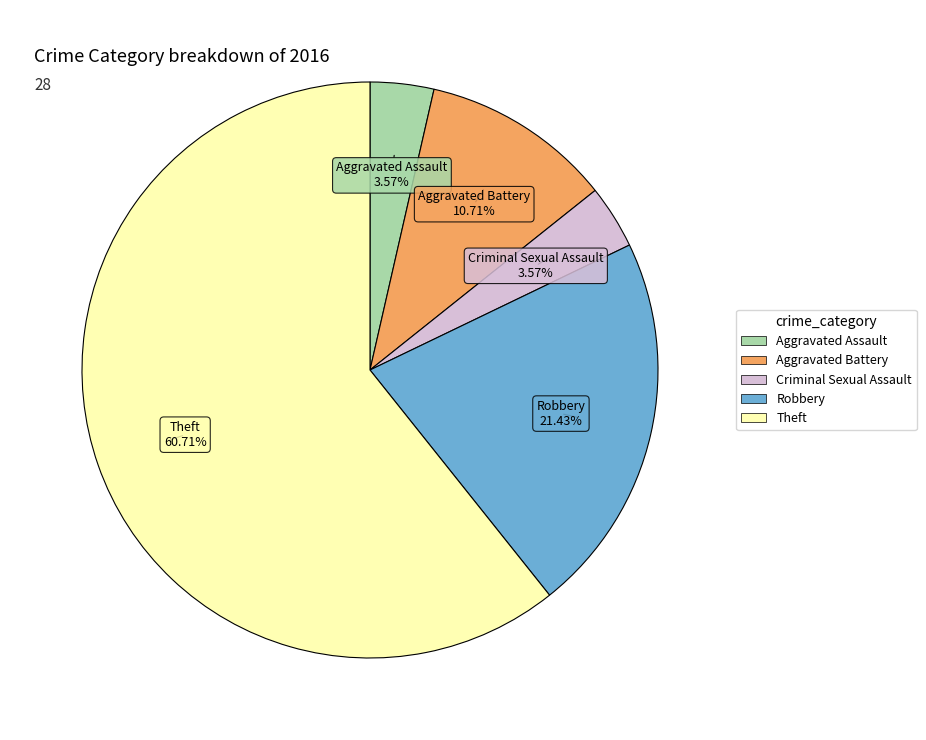

True or false: Theft accounts for 51% of the total.

False